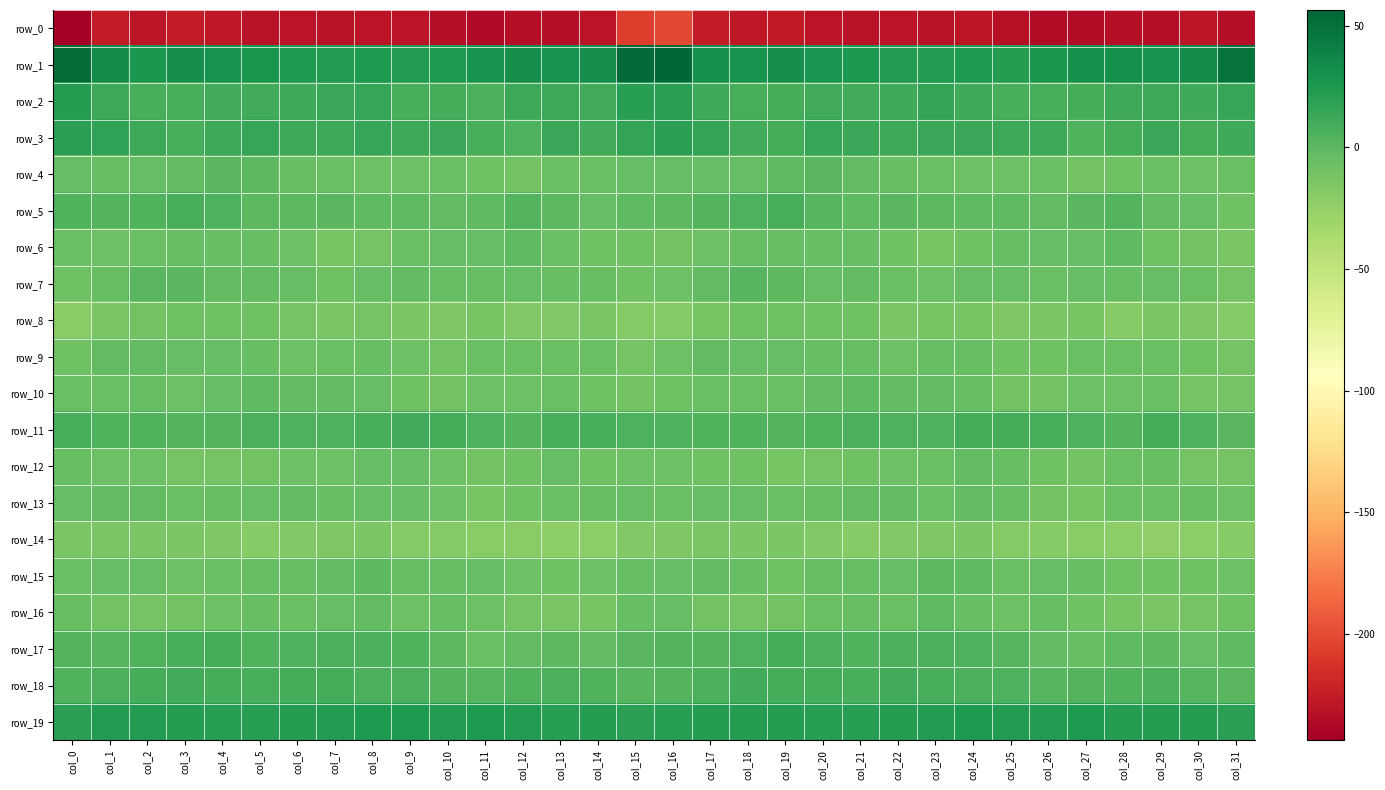

What is the total value across all series at col_12?

-255.4